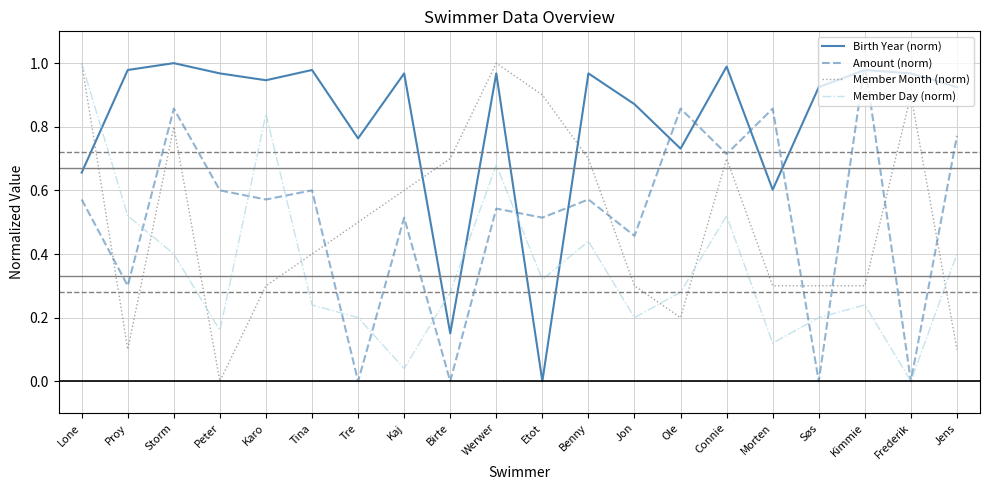

Is this an area chart (filled region under the line)?

No